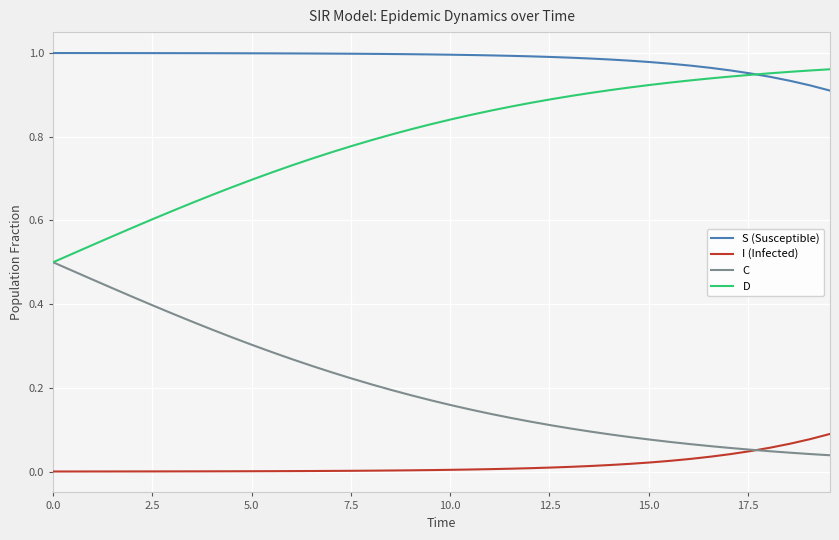

Rank the series by their average value, from highest to lowest.

S (Susceptible), D, C, I (Infected)